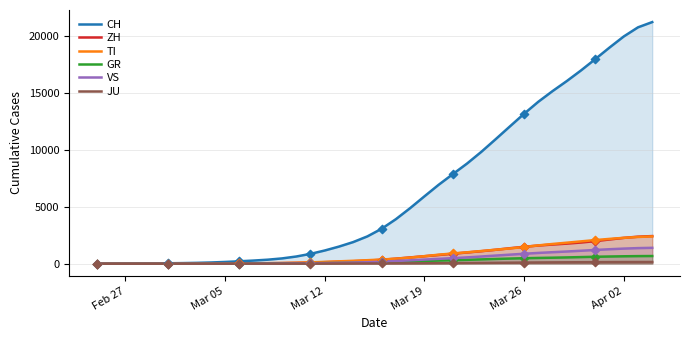

Which series contains the highest Y value?

CH